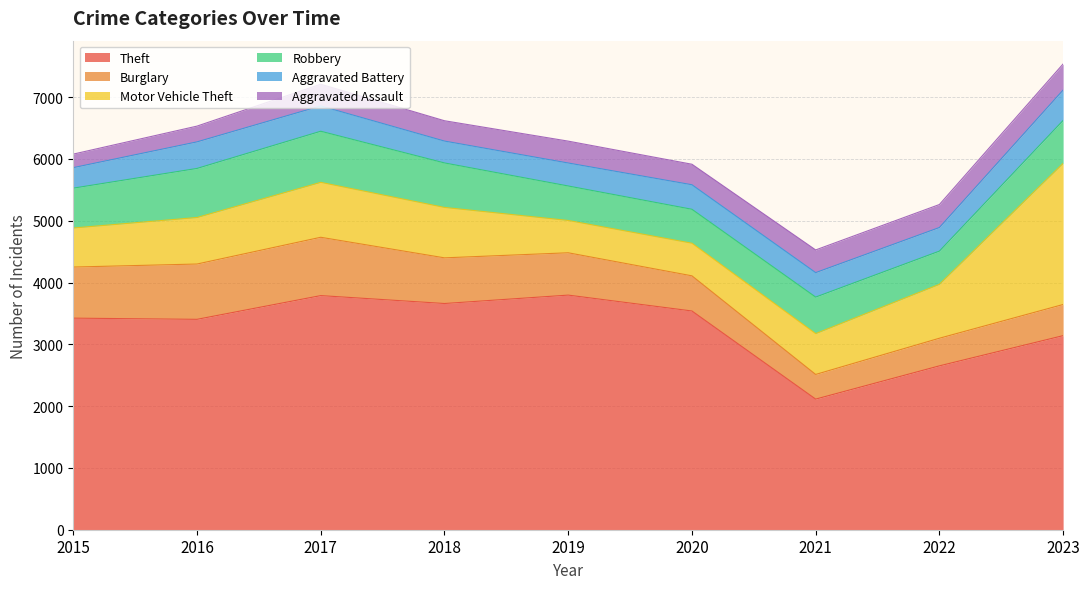

True or false: Theft has more than 2 interior local peaks.

False